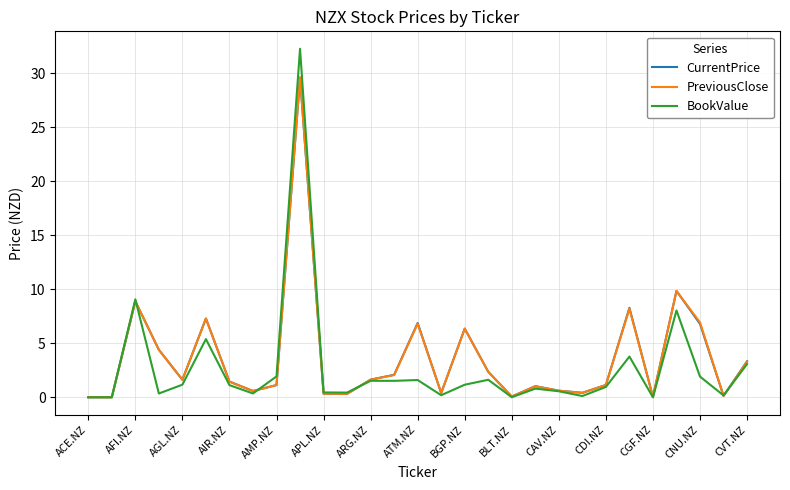

Which series has the widest spread of values?

BookValue